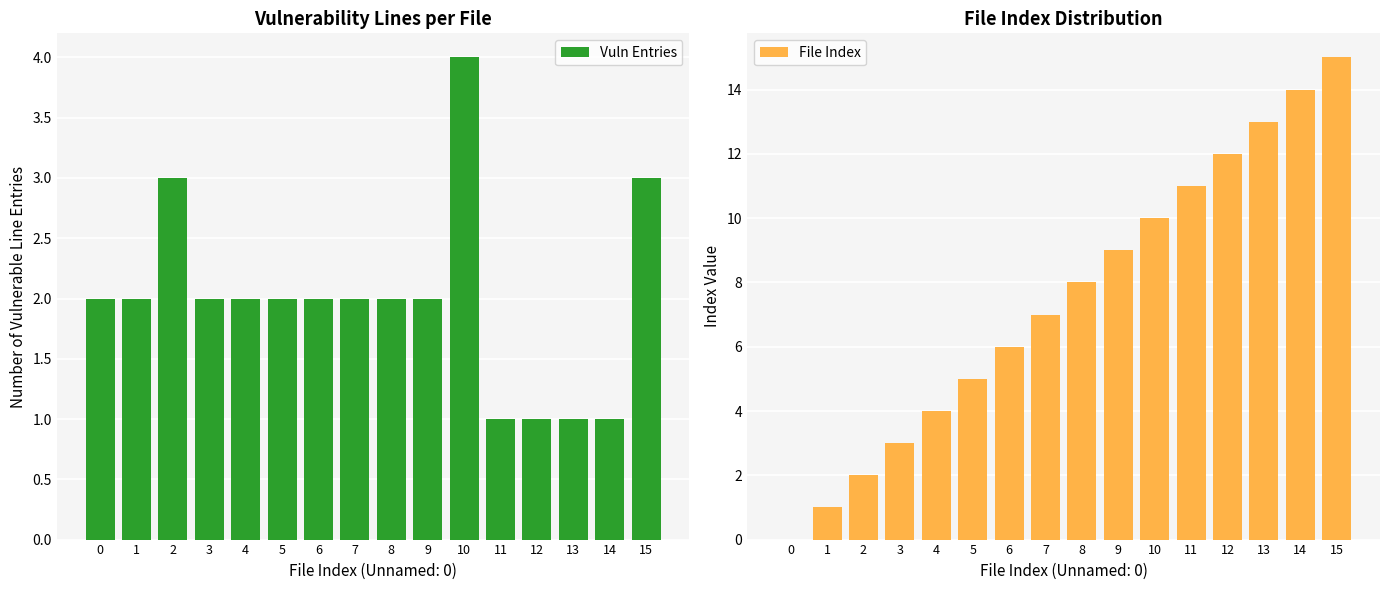

At 13, list the series in order from largest to smallest.

File Index, Vuln Entries